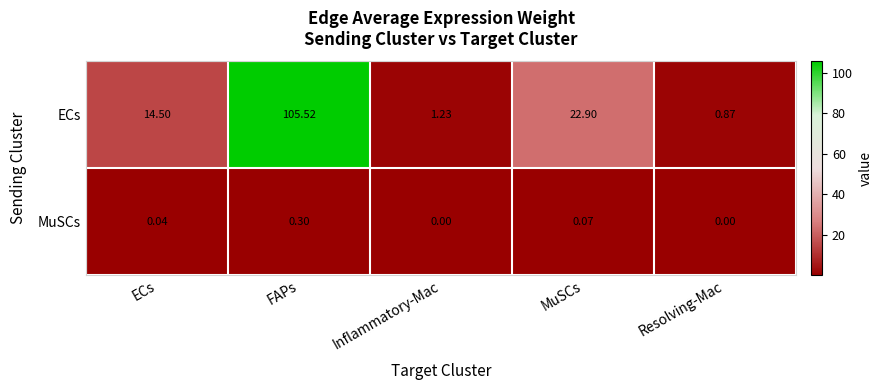

Which series has the widest spread of values?

ECs